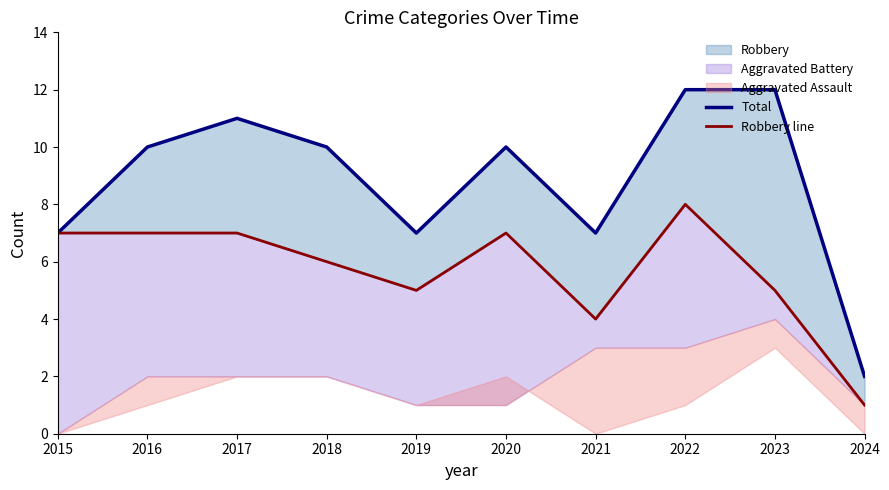

What is the spread (max minus min) of values at 2023?

7